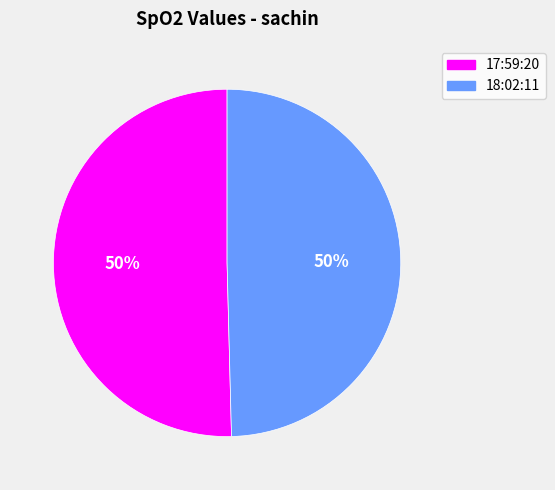

What is the ratio of the value at 17:59:20 to the value at 18:02:11?

1.0